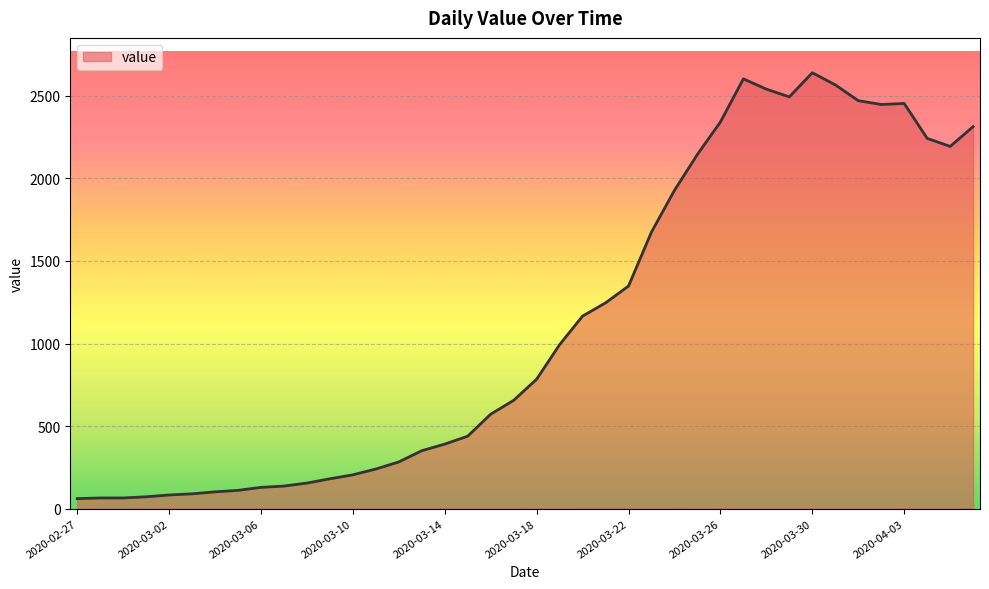

What is the difference between the maximum and minimum values?

2578